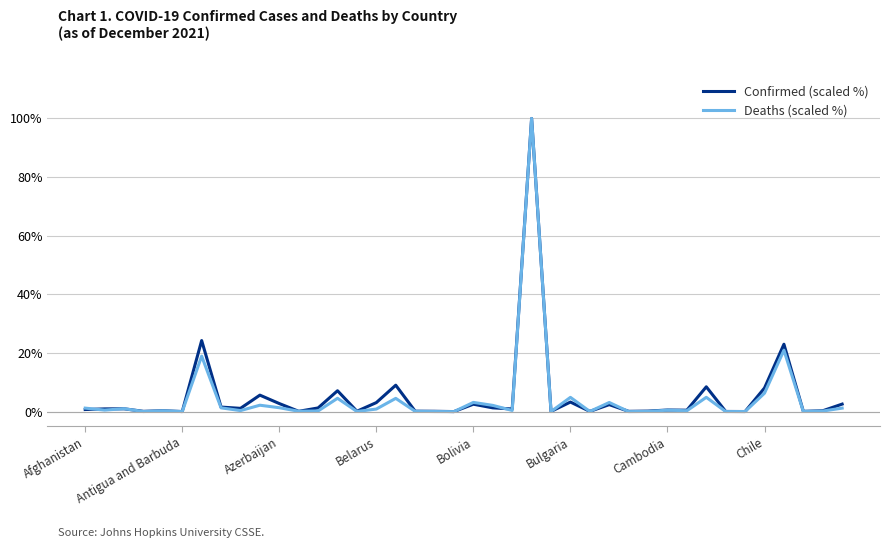

Which series has the widest spread of values?

Deaths (scaled %)